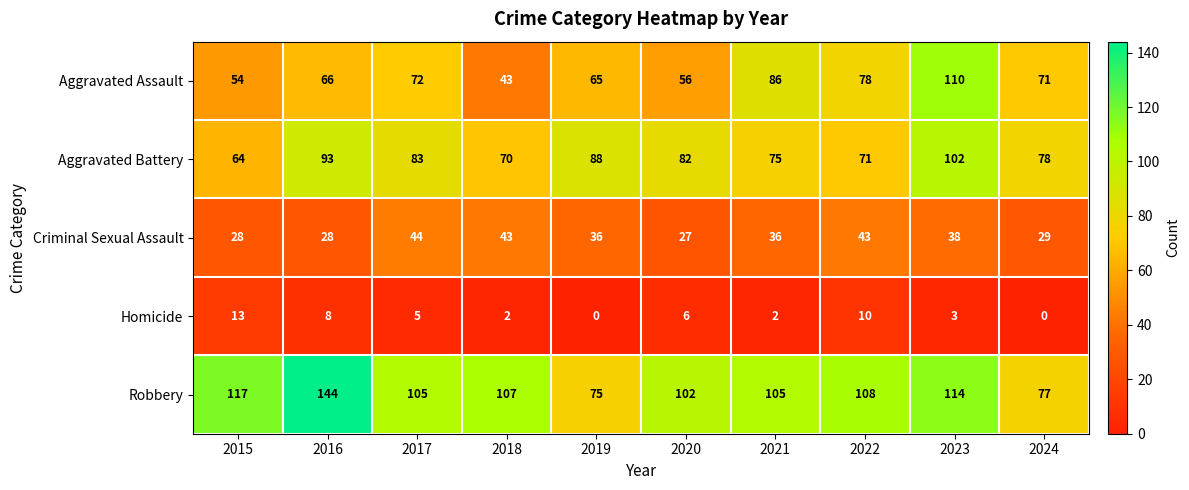

Which label corresponds to the largest value in the chart?

2016